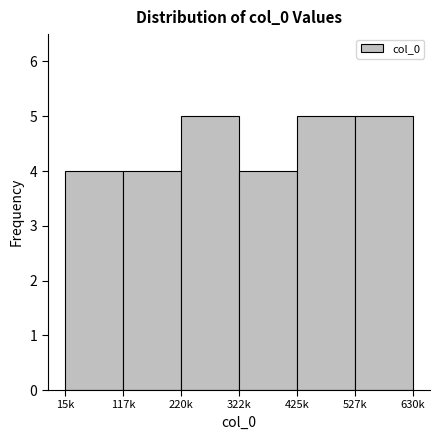

Reading left to right, list all the values displayed in this chart.

4	4	5	4	5	5